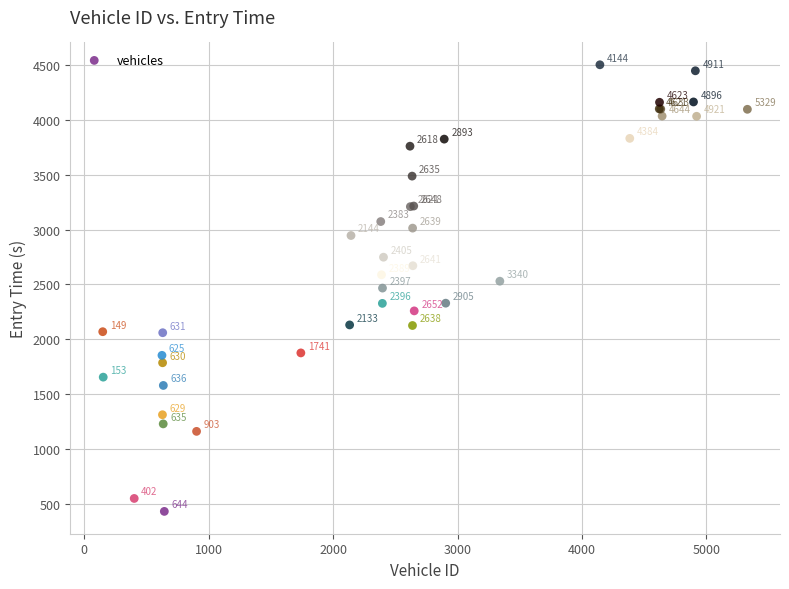

What Y value in the scatter plot is closest to 2466?

2466.7